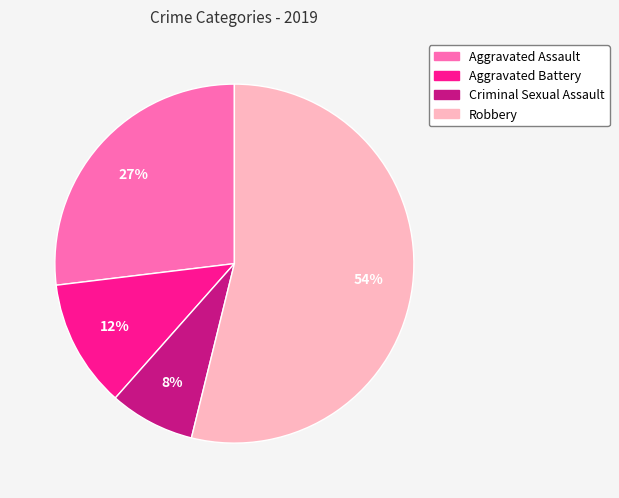

Between Aggravated Battery and Aggravated Assault, which is larger?

Aggravated Assault